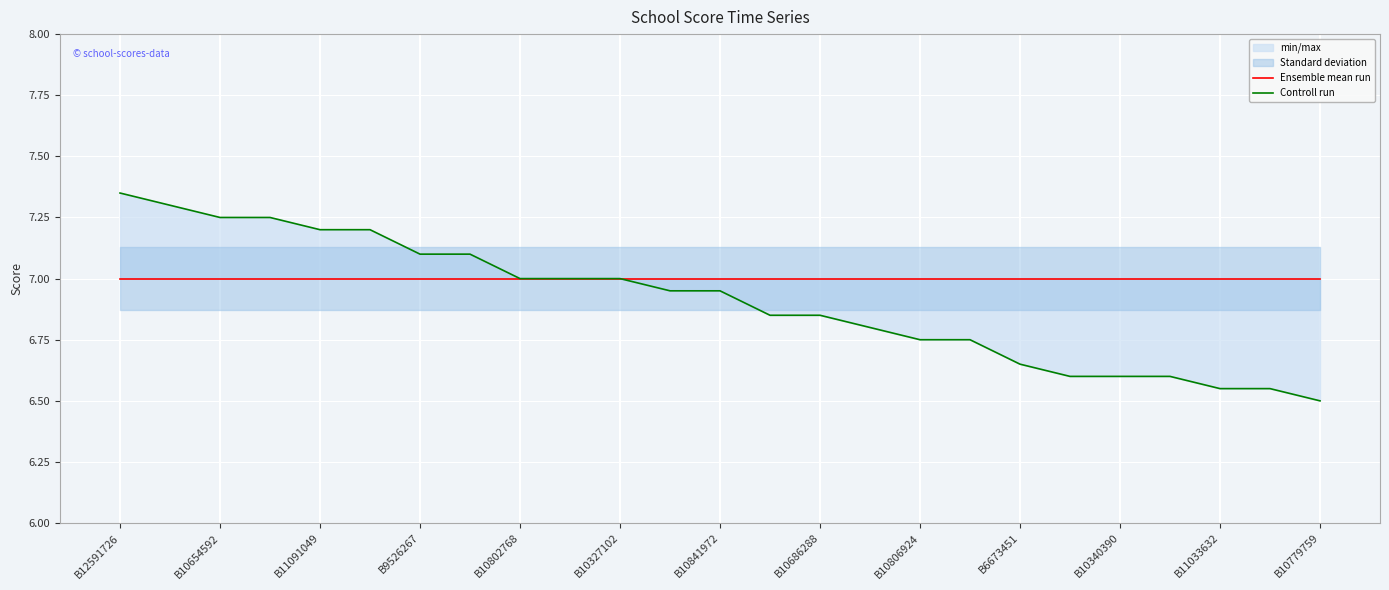

True or false: Controll run and Ensemble mean run cross at least once.

False